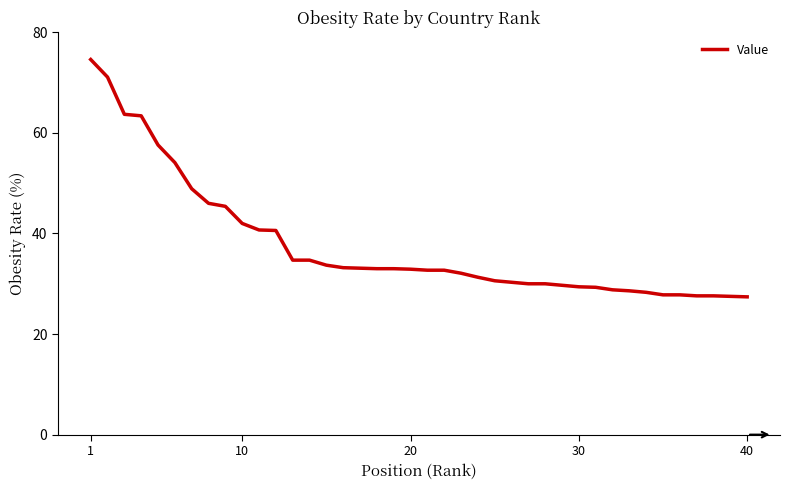

What is the greatest value displayed?

74.6